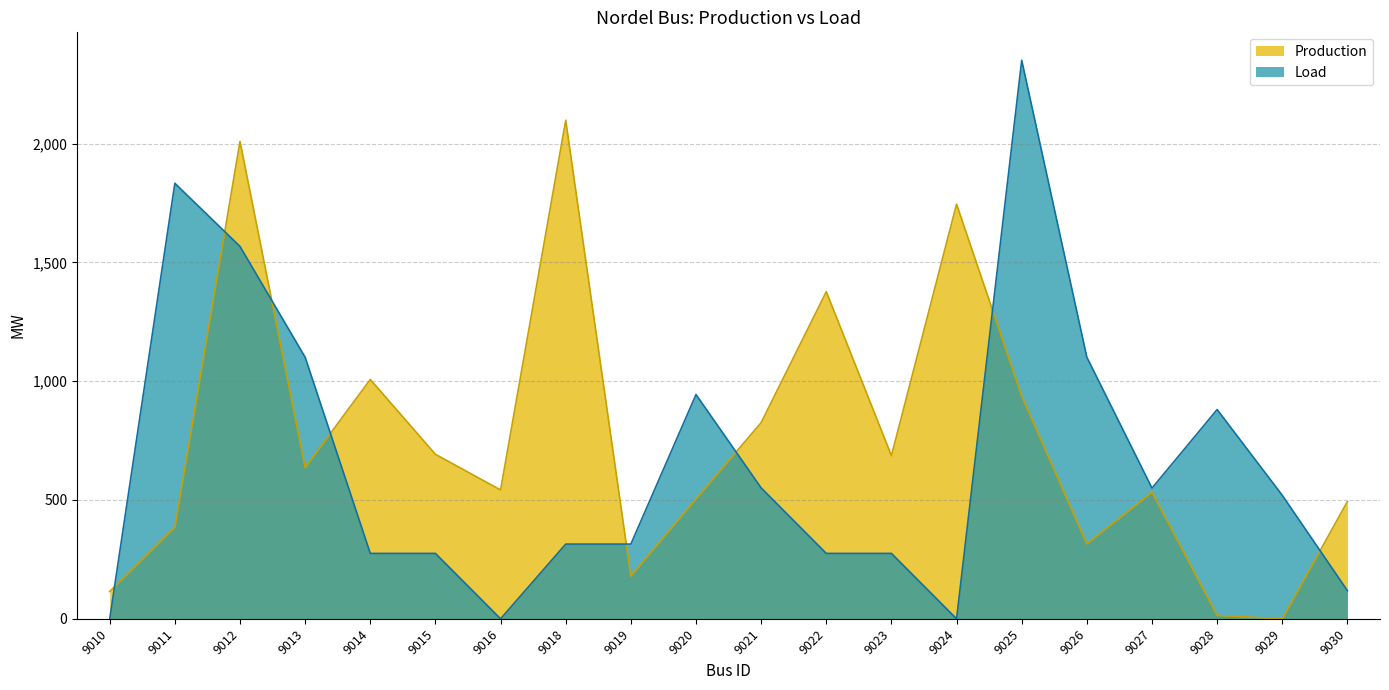

At how many categories does at least one series exceed 1255?

6